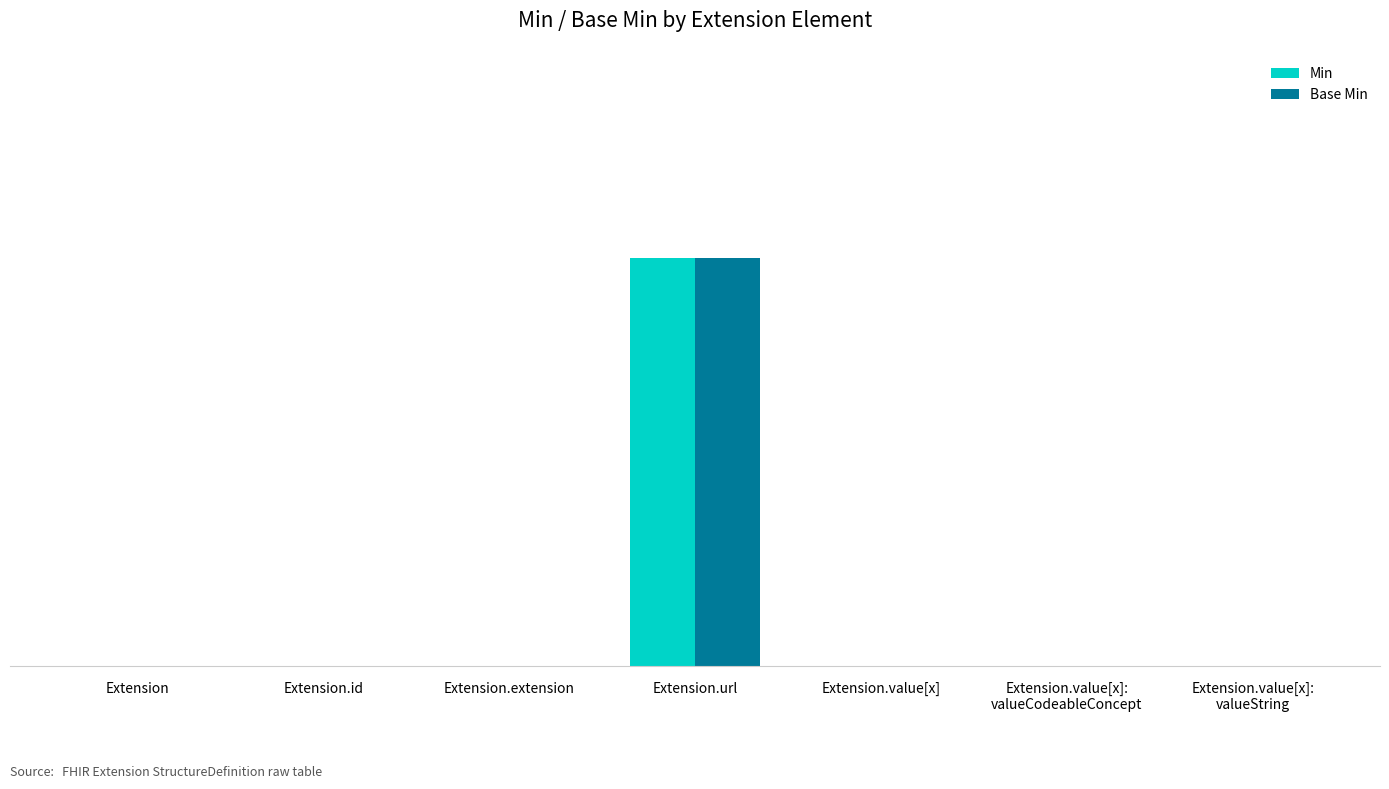

What is the greatest value displayed?

1